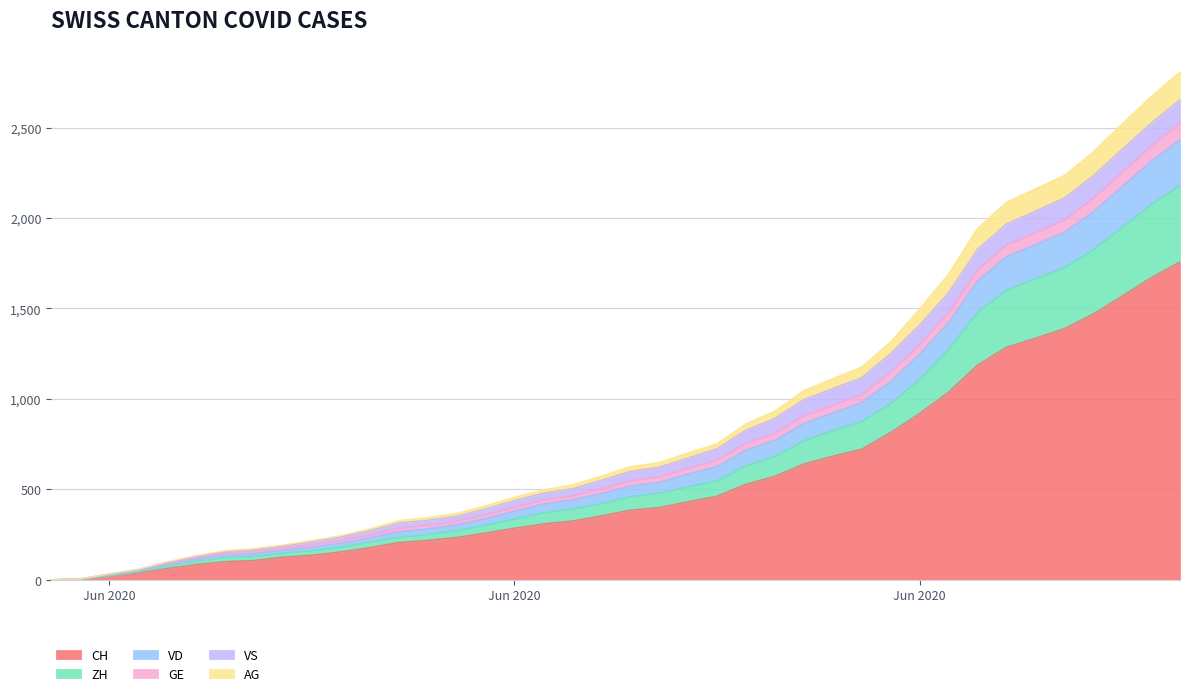

How many data points in AG are above 518?

19